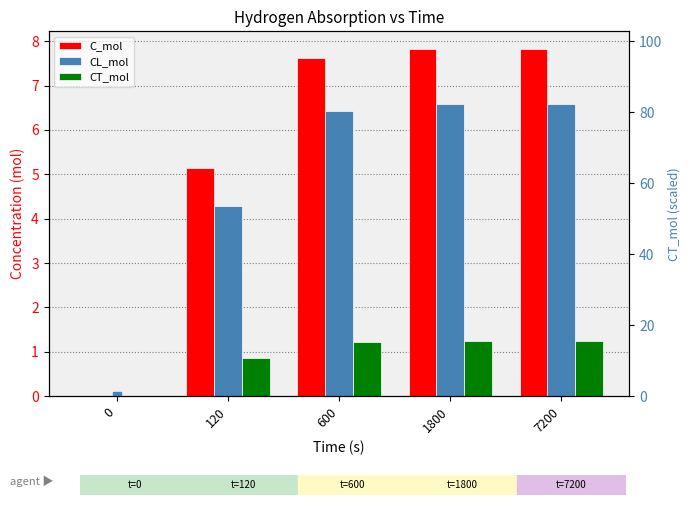

How many categories are shown in the chart?

5